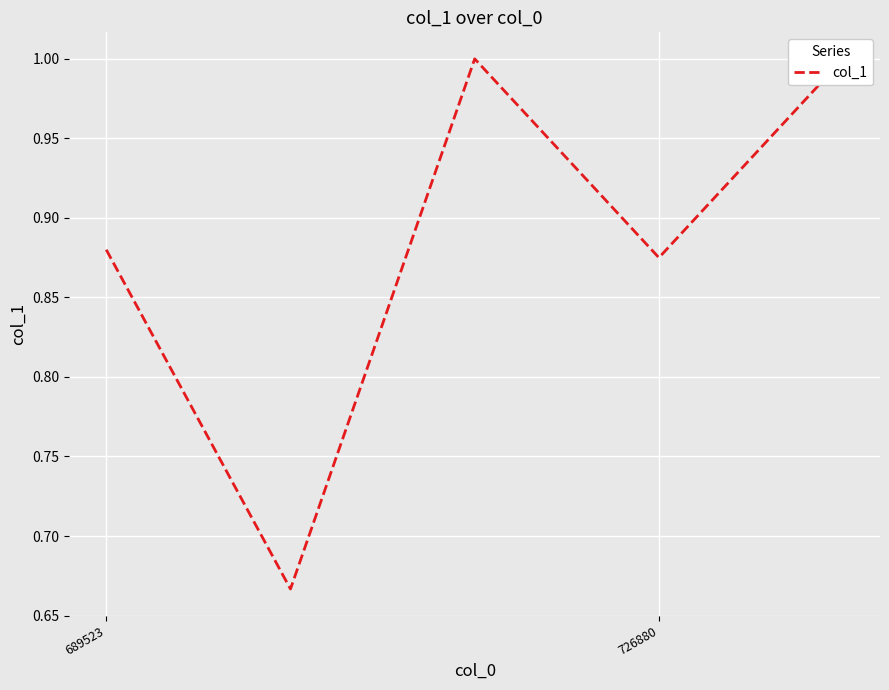

Which category has the highest value across all series?

2